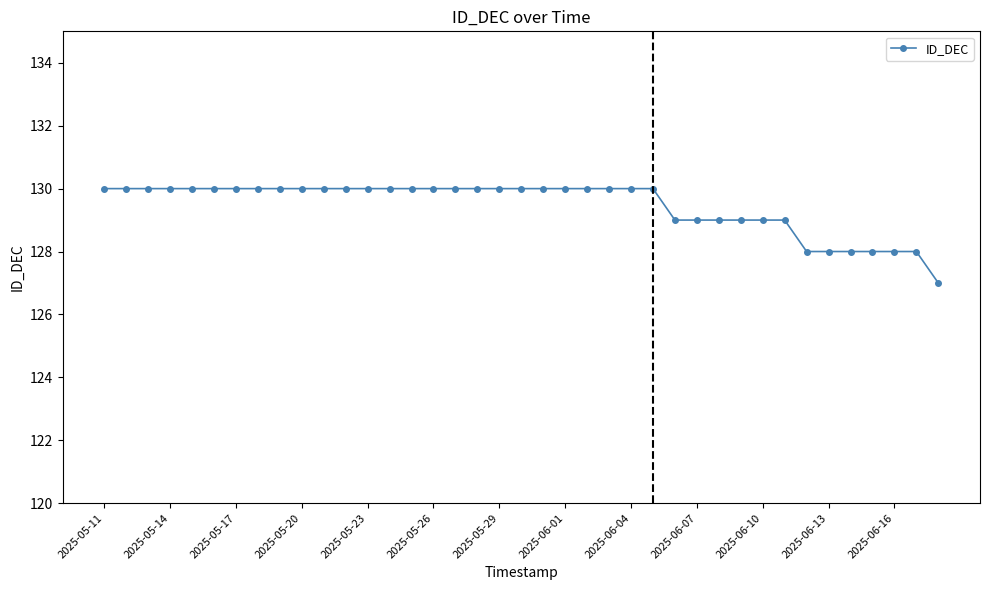

What is the minimum value shown in the chart?

127